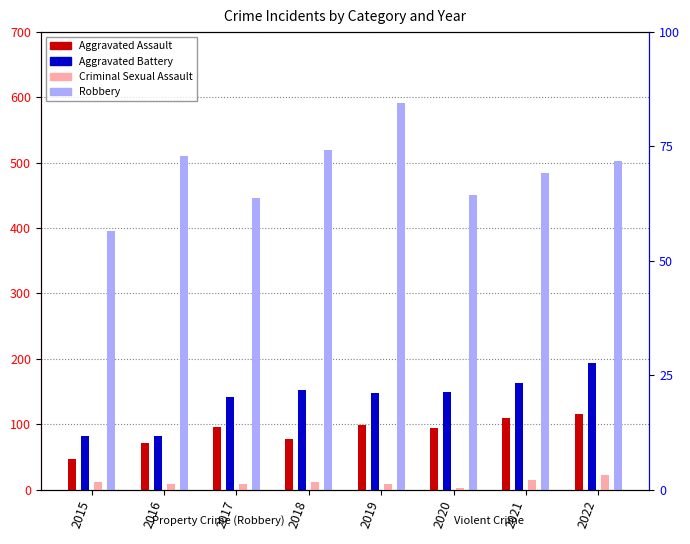

How many bars are there in total?

32